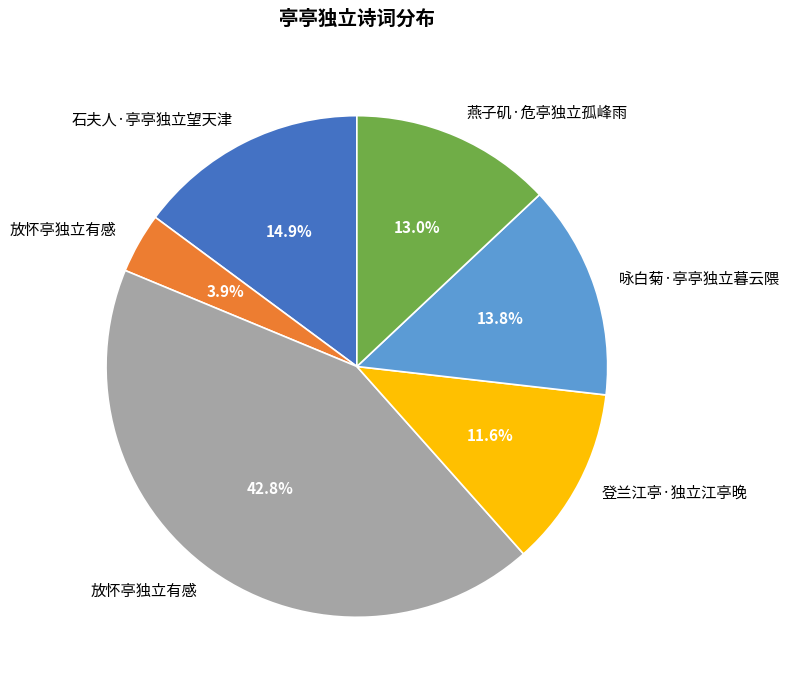

Is there any slice that represents more than half of the pie?

No